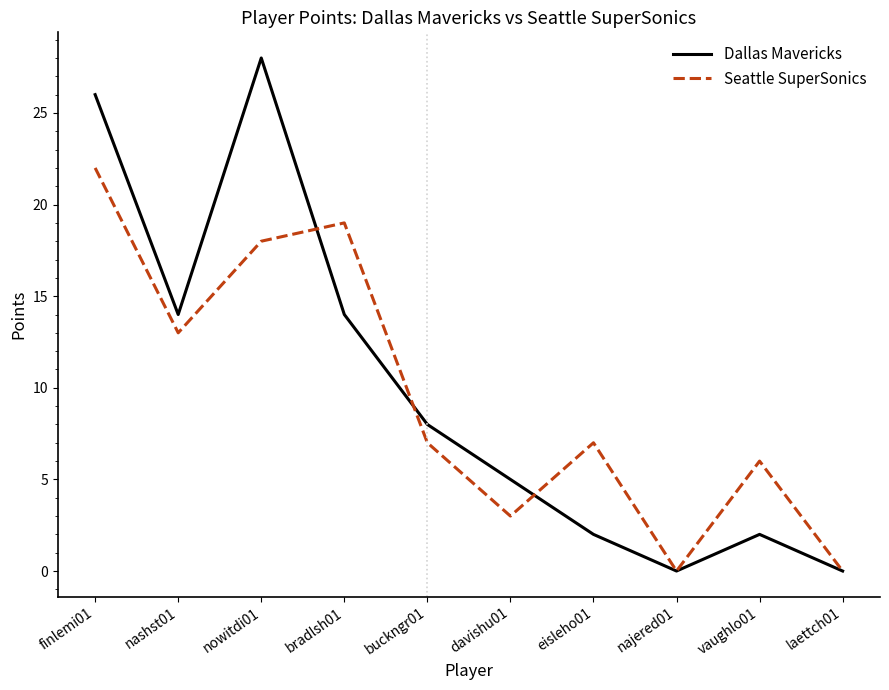

Which series has the largest range (max minus min)?

Dallas Mavericks